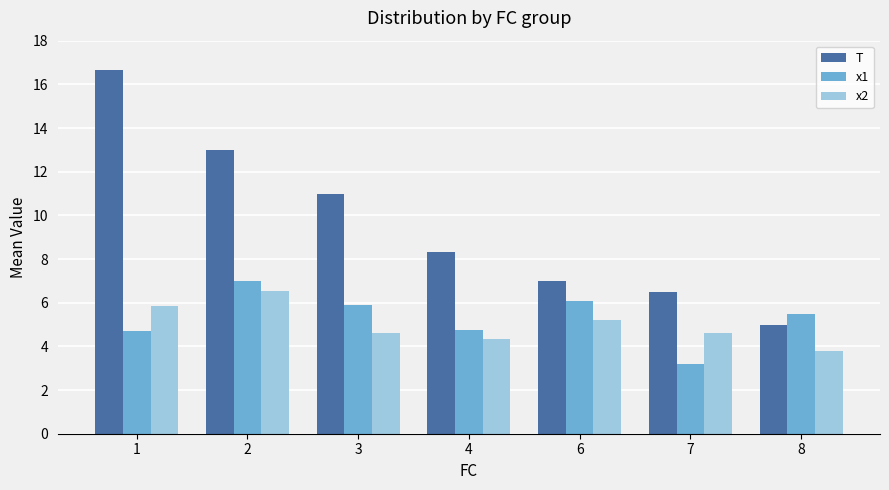

What is the approximate value of x1 at 8?

5.5